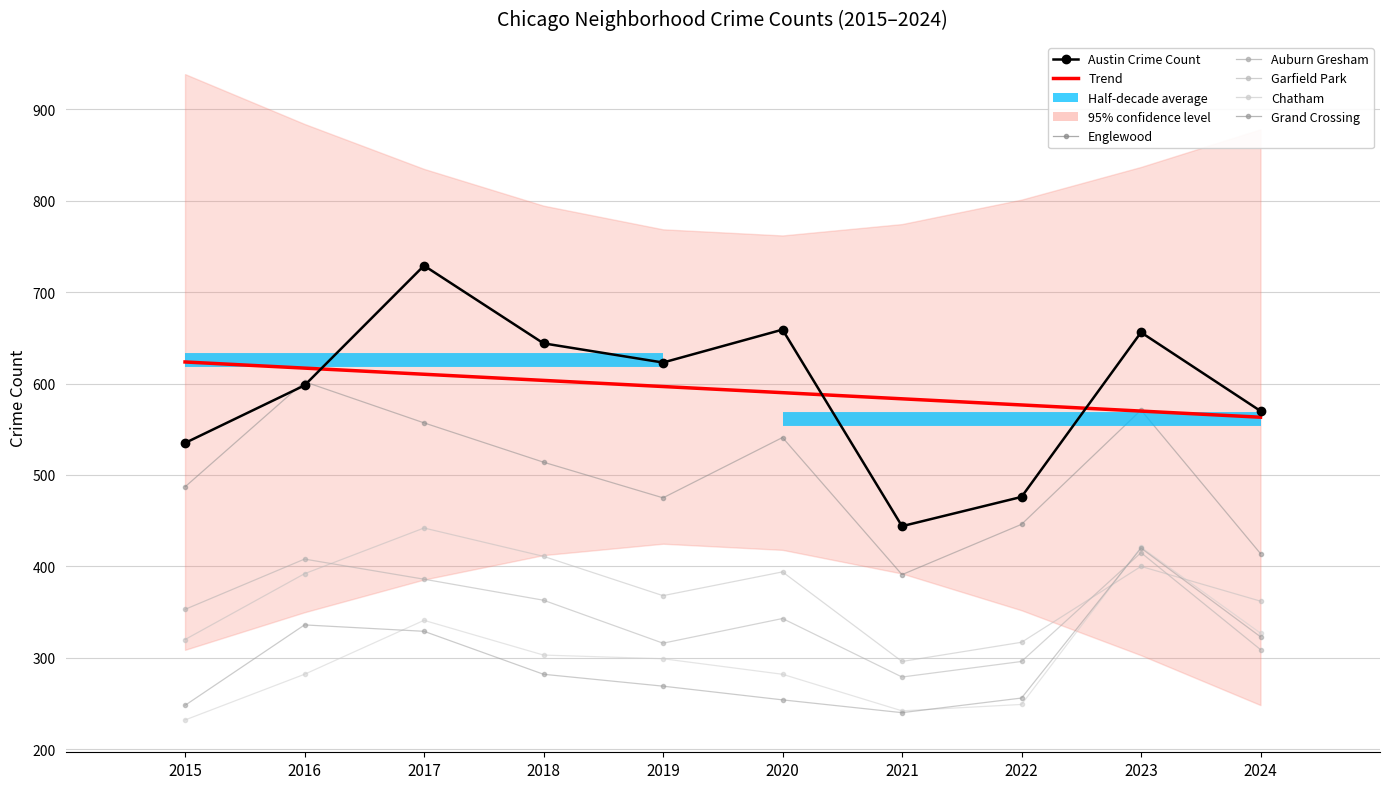

Rank the series by their maximum value, from lowest to highest.

Auburn Gresham, Grand Crossing, Chatham, Garfield Park, Englewood, Austin